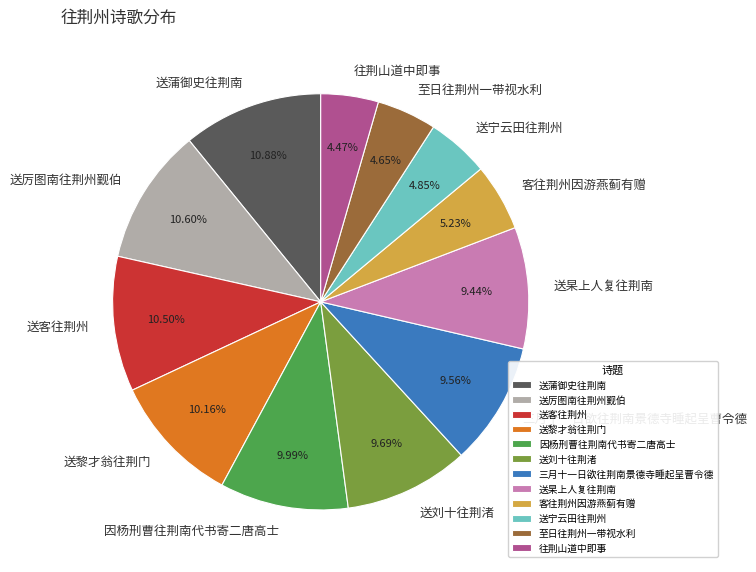

Does 送宁云田往荆州 account for over 50% of the chart?

No